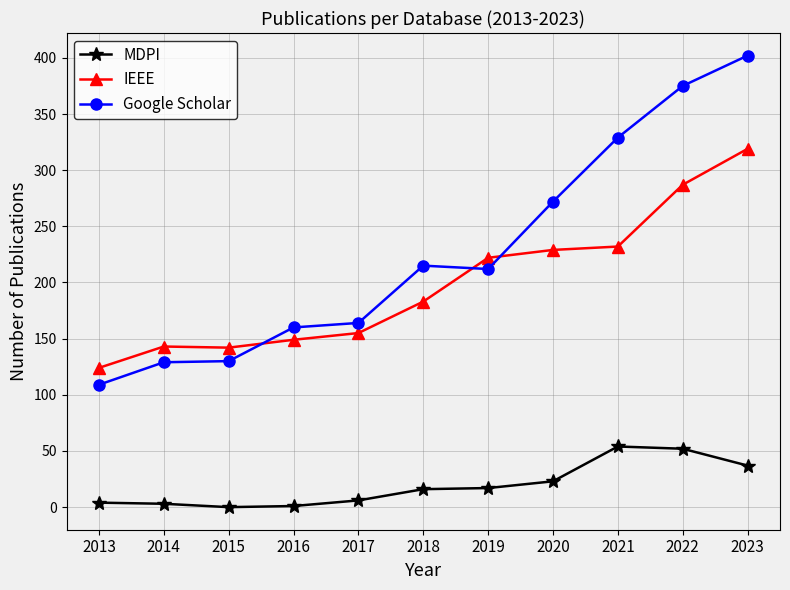

What is the value of the MDPI point at the 10th from the left?

52